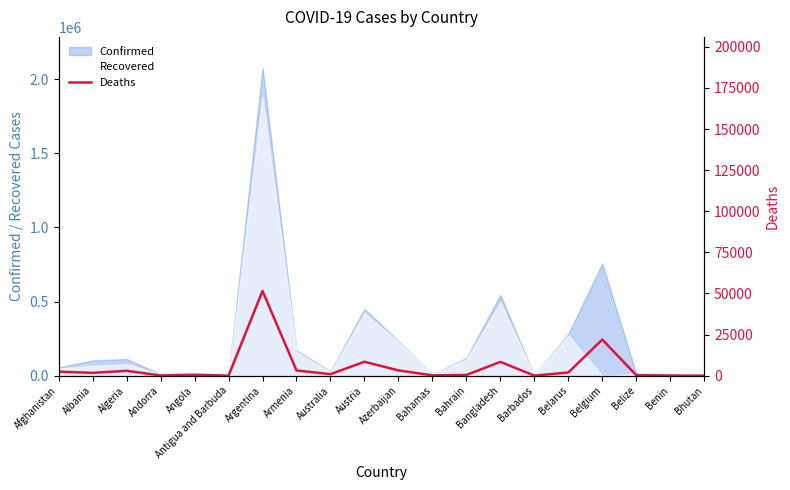

Reading left to right, extract all data points from this chart.

2436	1715	2967	110	501	14	51510	3175	909	8470	3206	179	433	8379	31	1939	21956	314	70	1